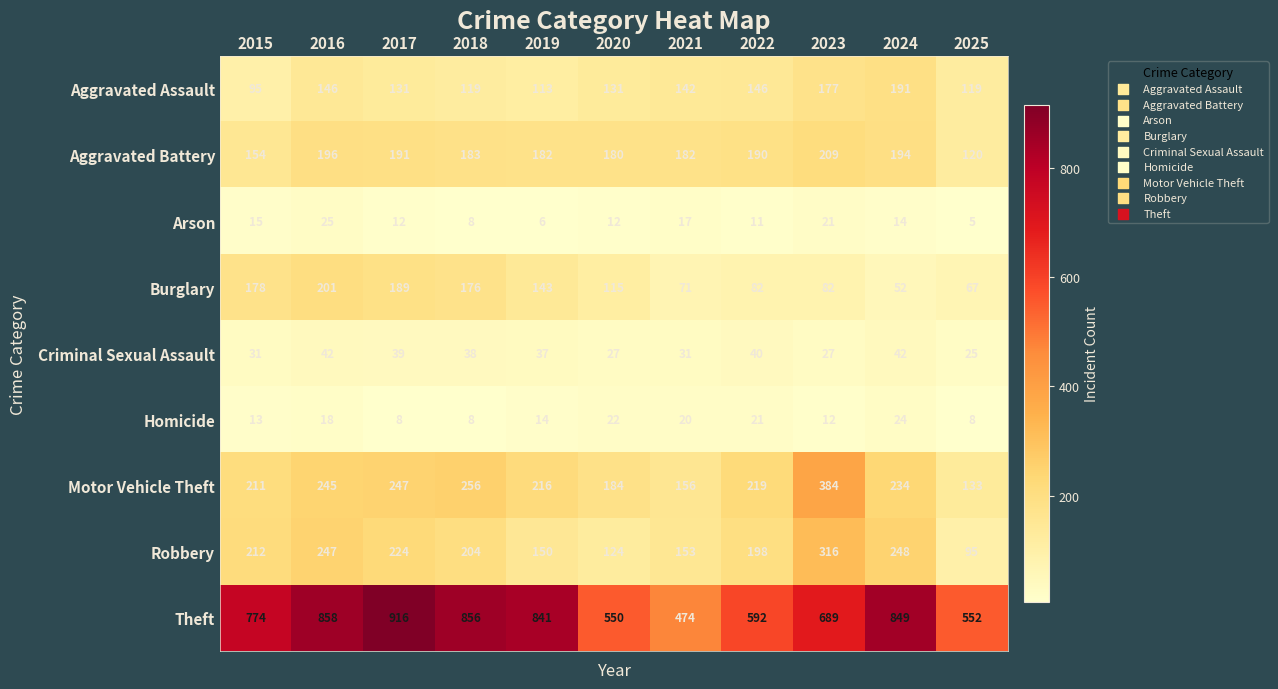

List the series in order of their peak value, lowest first.

Homicide, Arson, Criminal Sexual Assault, Aggravated Assault, Burglary, Aggravated Battery, Robbery, Motor Vehicle Theft, Theft